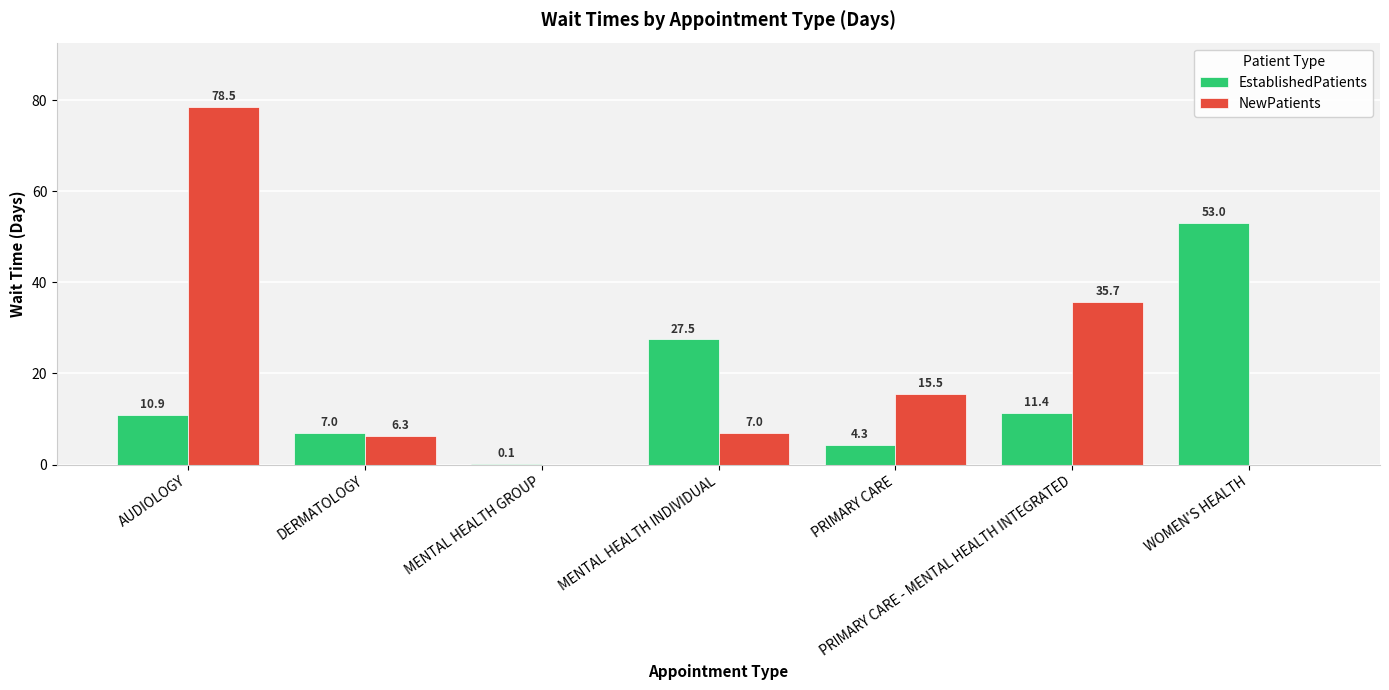

Which series has the largest total across all categories?

NewPatients